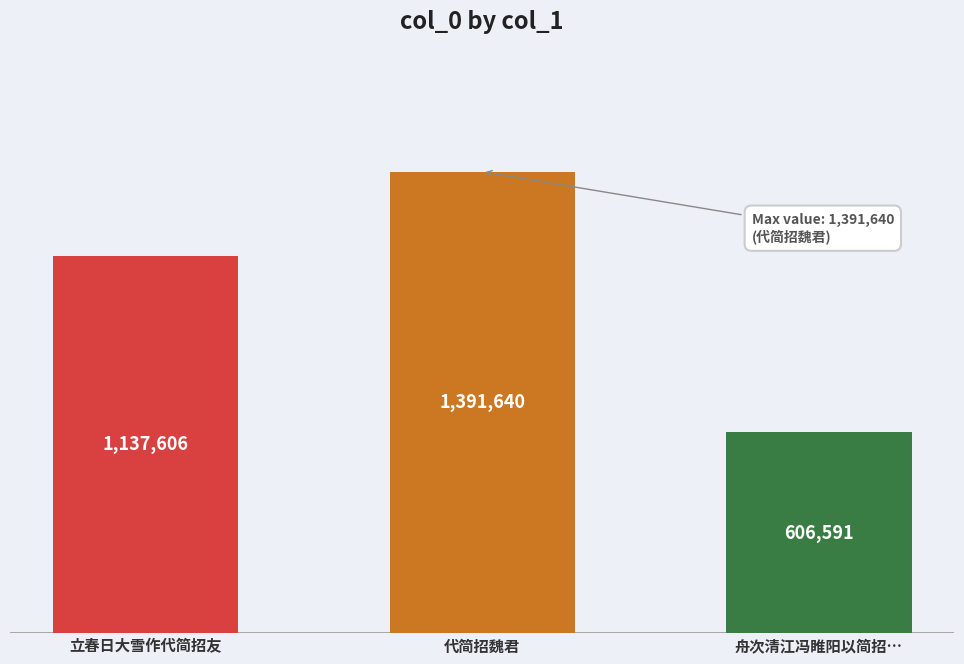

How many data points are less than 1137606?

1